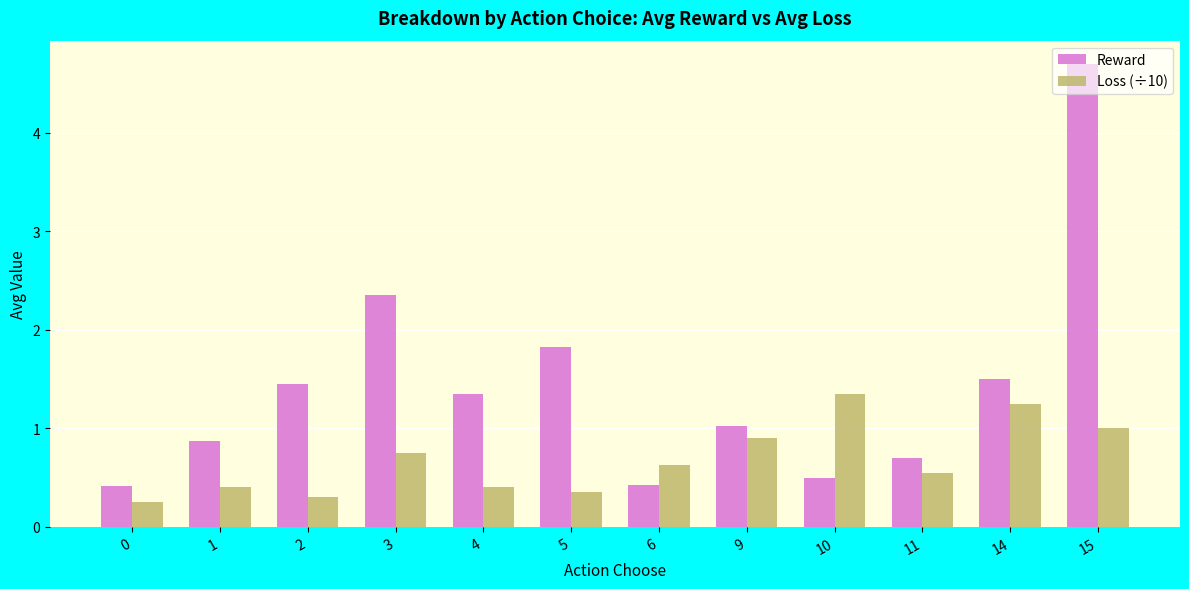

What is the difference between the maximum and minimum values in the Loss (÷10) series?

1.1